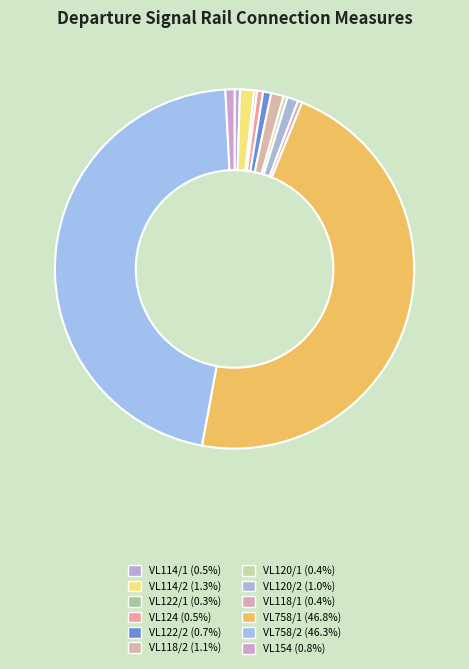

Do VL118/1 and VL122/2 together represent more than half of the pie?

No